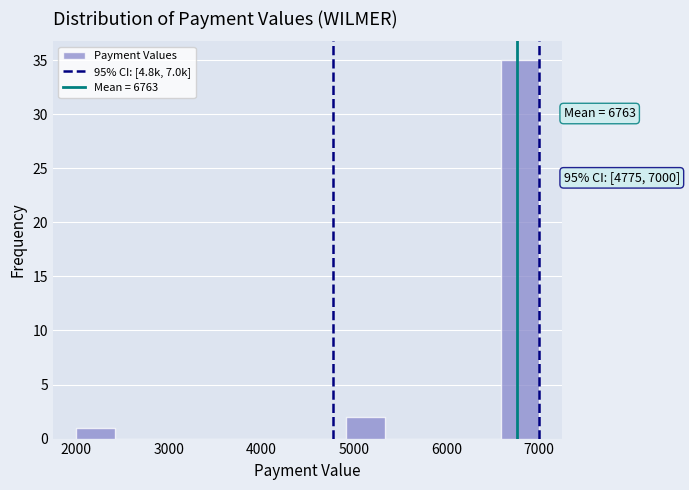

Which range on the x-axis has the tallest bar?

6600 to 7000